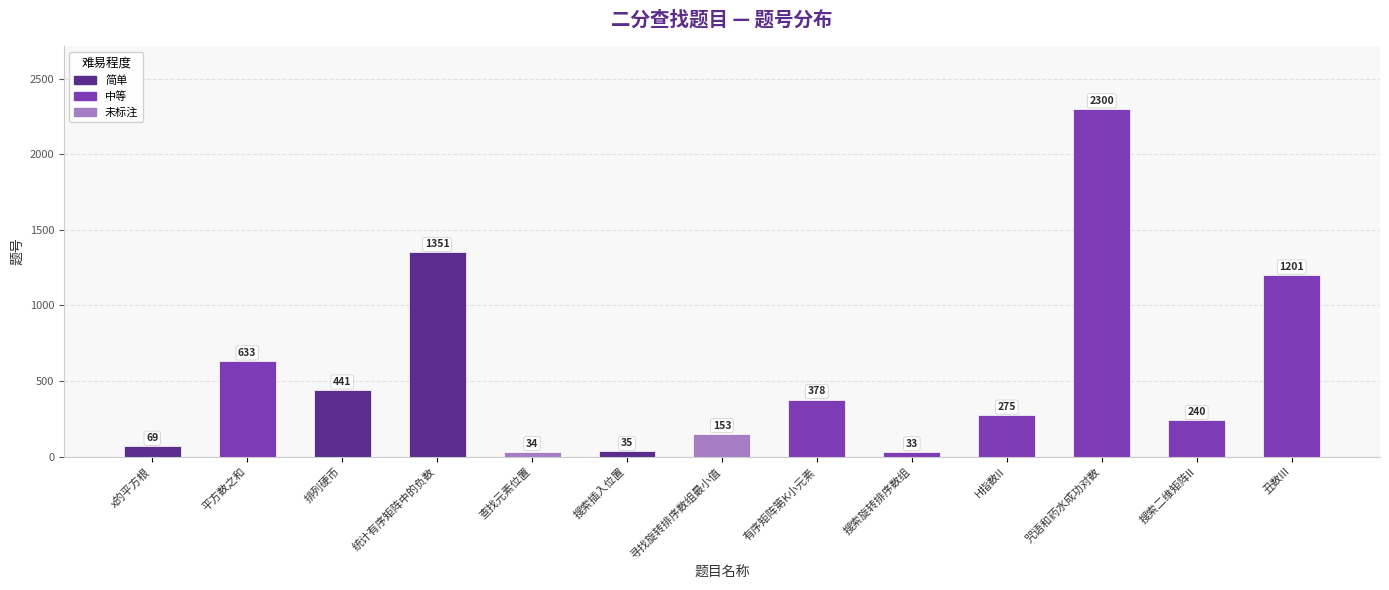

At which label does the data first exceed 275?

平方数之和